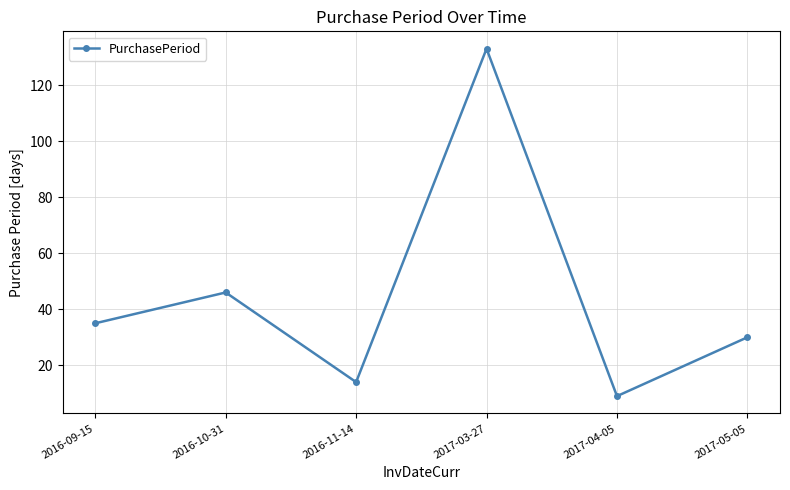

What is the difference between the values at 2017-03-27 and 2017-05-05?

103